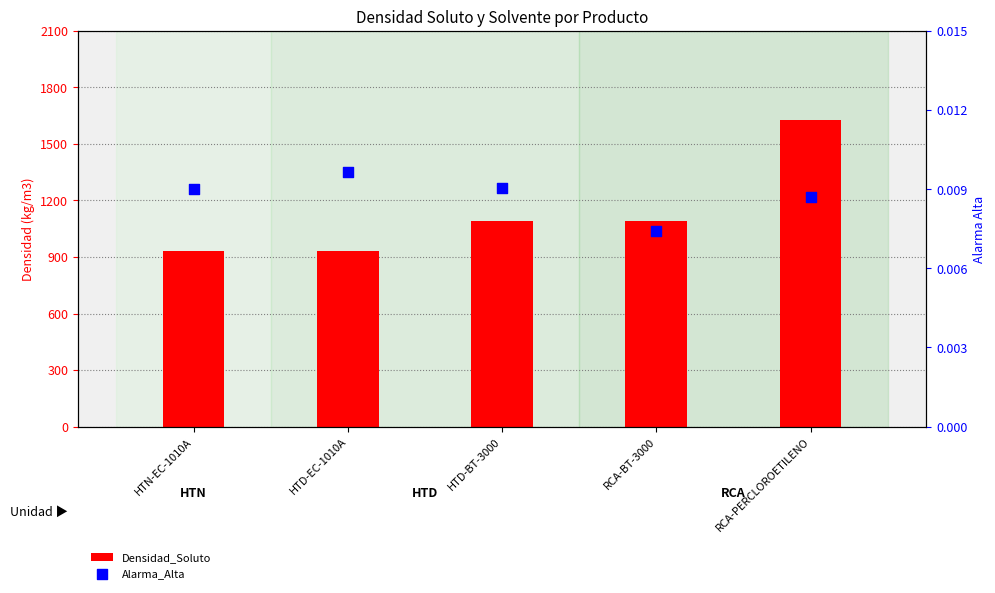

What is the total value across all series at HTD-BT-3000?

1090.0